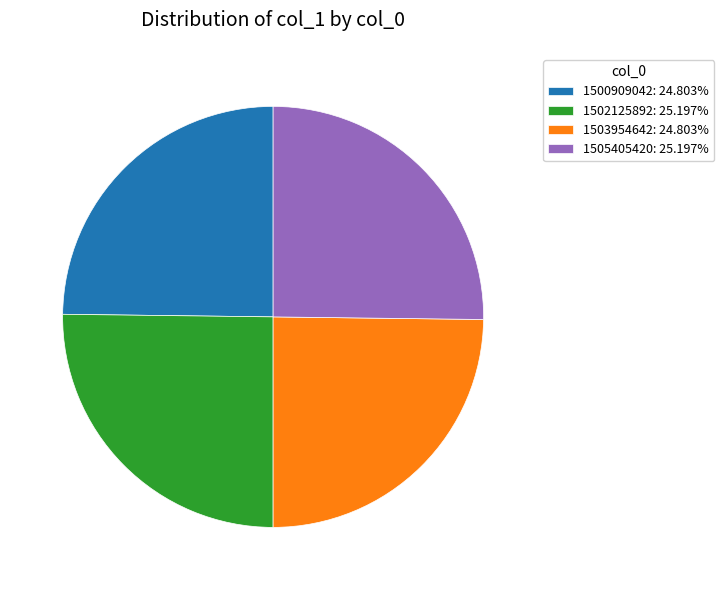

Approximately how many times larger is the value at 1505405420: 25.197% compared to 1503954642: 24.803%?

1.0